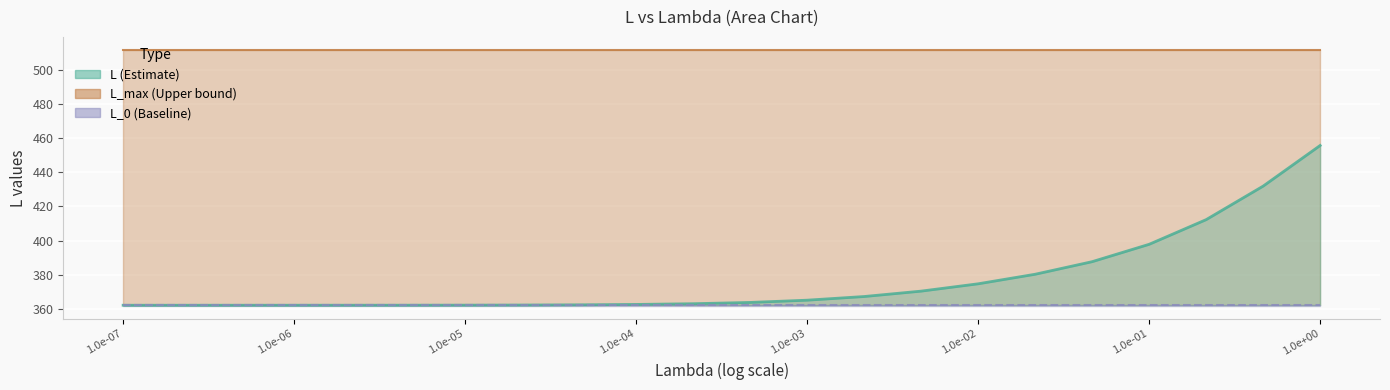

Is it true that L_max equals 877.3 at 2.1544346900318823e-05?

False